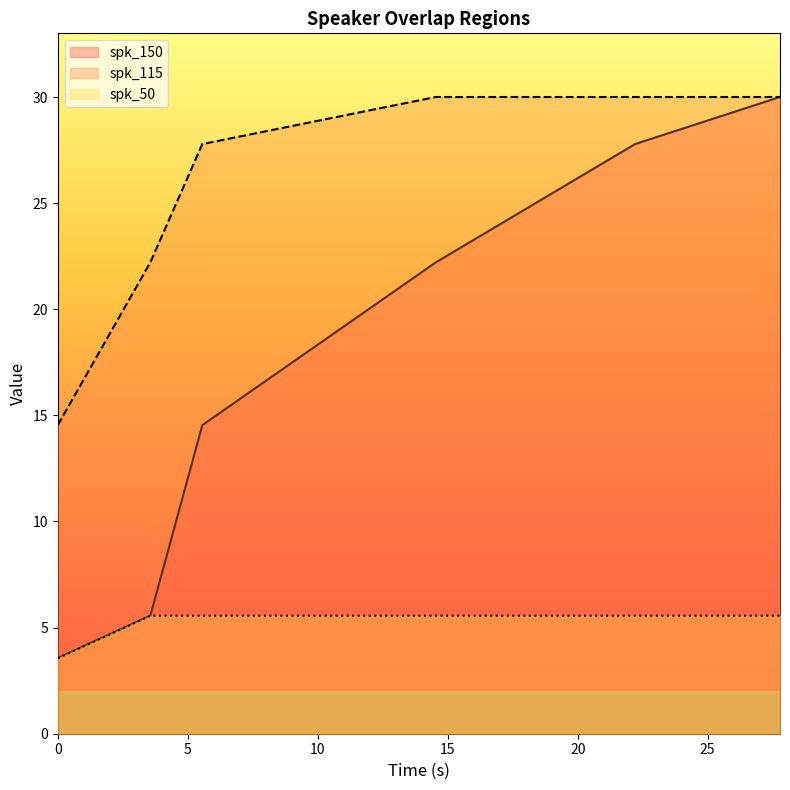

How many lines are shown in the chart?

3